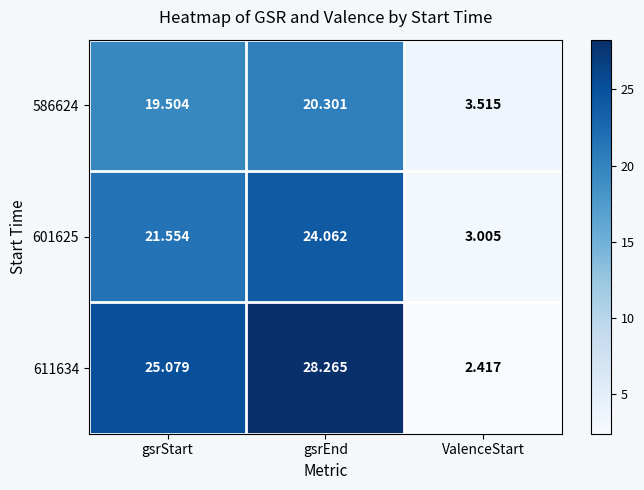

Which category has the highest value in the 601625 series?

gsrEnd